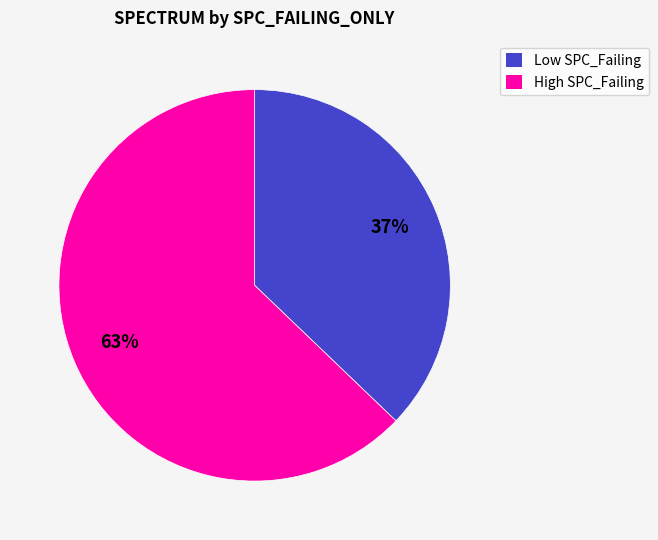

The Low SPC_Failing slice represents 27% of the pie. True or false?

False